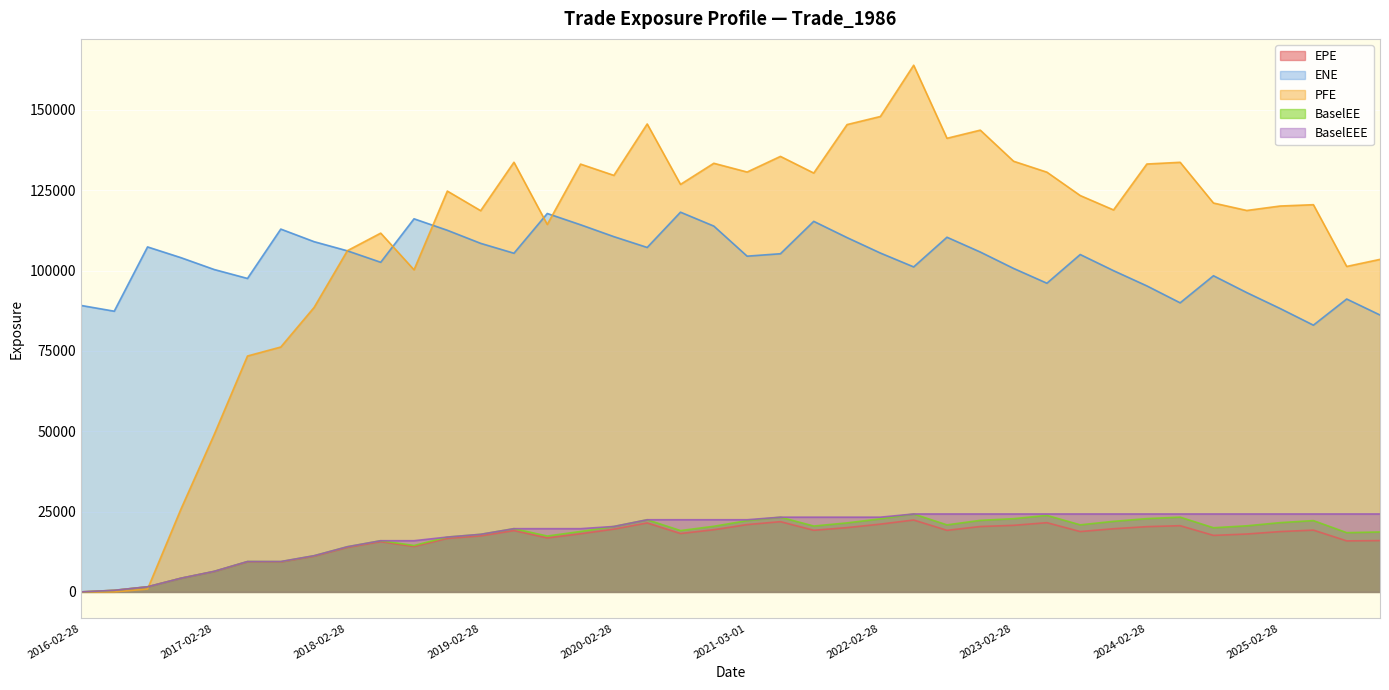

At which label does ENE first exceed 105237?

2016-08-30